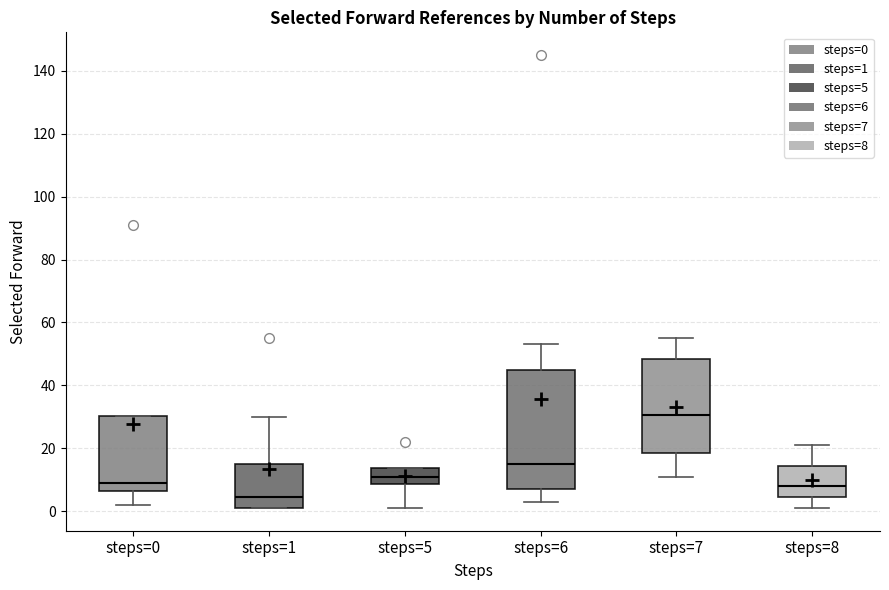

Which box's median line is the lowest?

steps=1